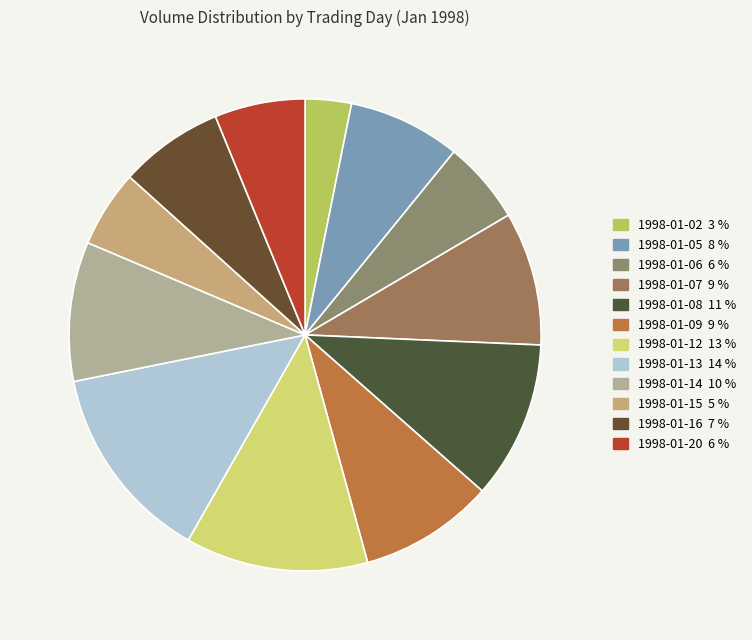

What is the smallest slice in the pie chart?

1998-01-02